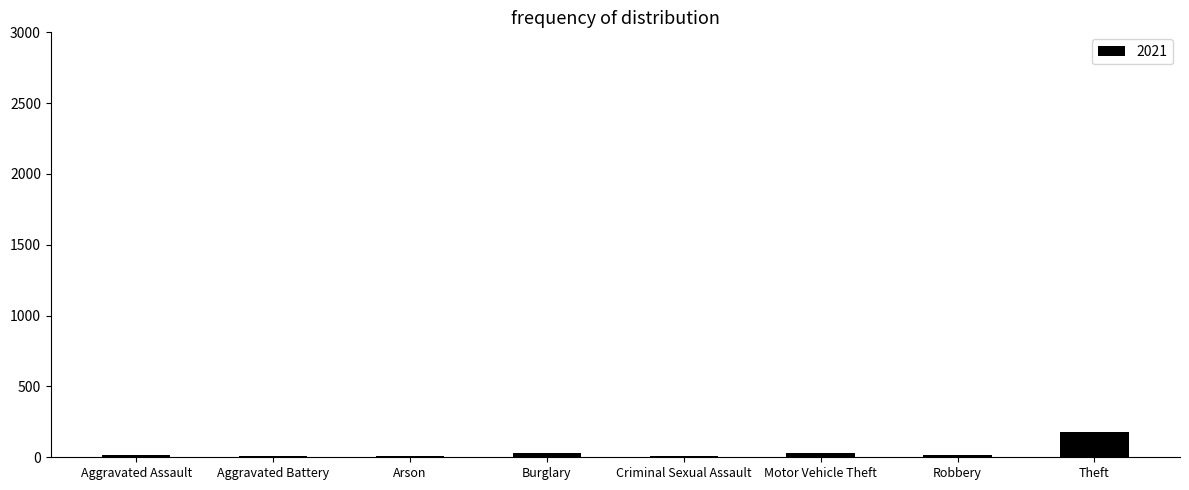

What is the sum of all values?

307